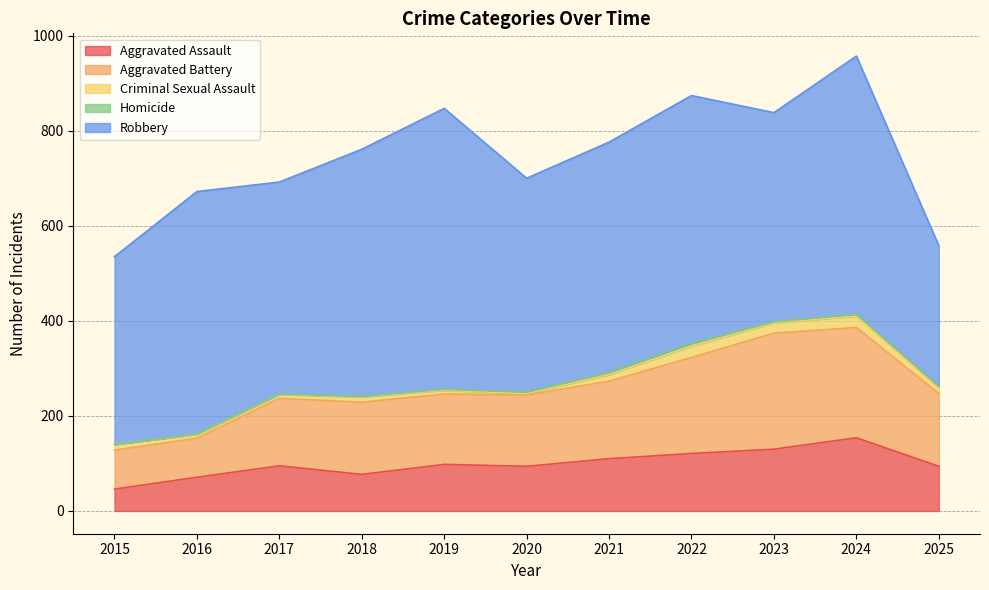

What is the value of the Aggravated Battery point at the 7th from the left?

163